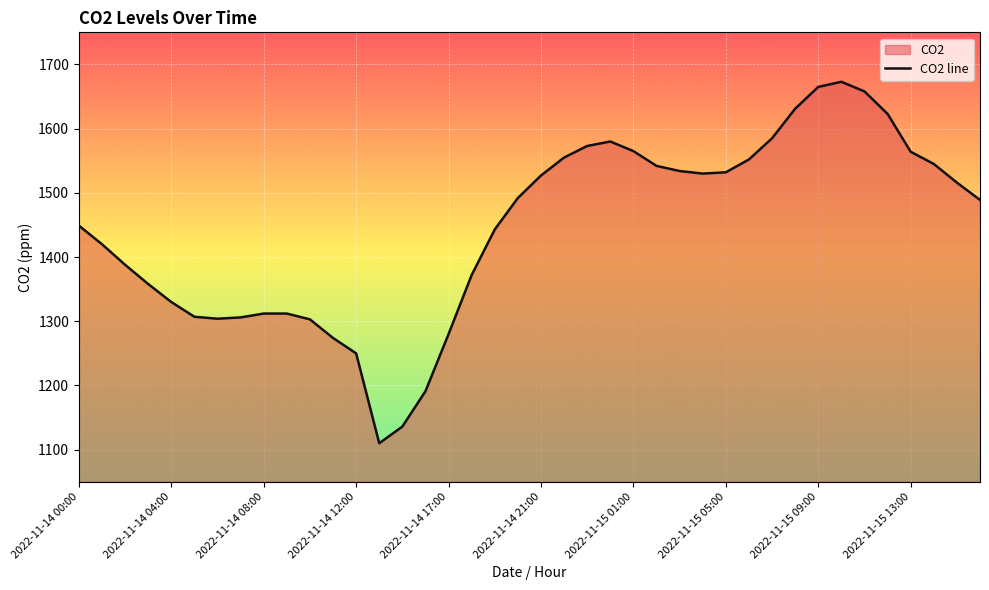

What is the difference between the maximum and minimum values?

563